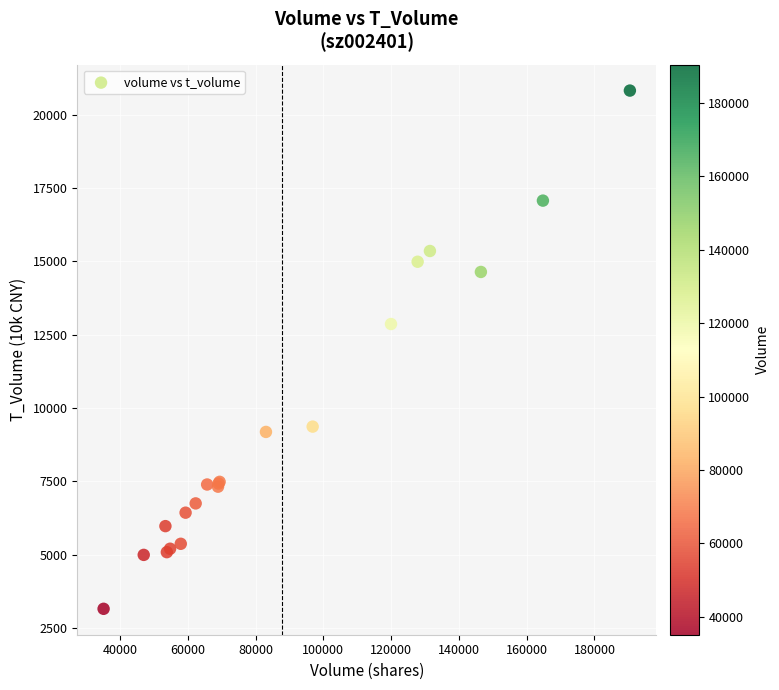

What Y value in the scatter plot is closest to 11988?

12863